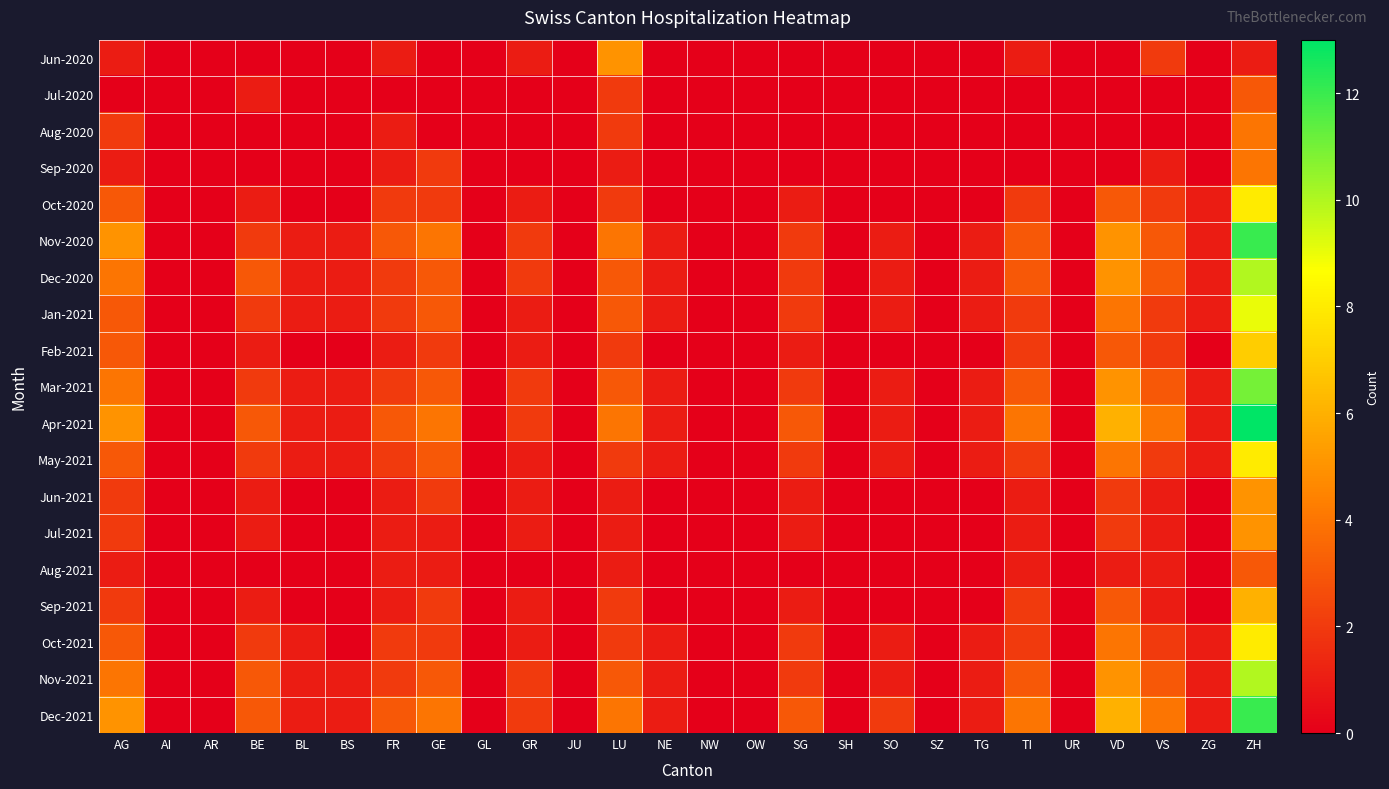

Reading left to right, list all the values displayed in this chart.

Jun-2020: AG=1	AI=0	AR=0	BE=0	BL=0	BS=0	FR=1	GE=0	GL=0	GR=1	JU=0	LU=5	NE=0	NW=0	OW=0	SG=0	SH=0	SO=0	SZ=0	TG=0	TI=1	UR=0	VD=0	VS=2	ZG=0	ZH=1
Jul-2020: AG=0	AI=0	AR=0	BE=1	BL=0	BS=0	FR=0	GE=0	GL=0	GR=0	JU=0	LU=2	NE=0	NW=0	OW=0	SG=0	SH=0	SO=0	SZ=0	TG=0	TI=0	UR=0	VD=0	VS=0	ZG=0	ZH=3
Aug-2020: AG=2	AI=0	AR=0	BE=0	BL=0	BS=0	FR=1	GE=0	GL=0	GR=0	JU=0	LU=2	NE=0	NW=0	OW=0	SG=0	SH=0	SO=0	SZ=0	TG=0	TI=0	UR=0	VD=0	VS=0	ZG=0	ZH=4
Sep-2020: AG=1	AI=0	AR=0	BE=0	BL=0	BS=0	FR=1	GE=2	GL=0	GR=0	JU=0	LU=1	NE=0	NW=0	OW=0	SG=0	SH=0	SO=0	SZ=0	TG=0	TI=0	UR=0	VD=0	VS=1	ZG=0	ZH=4
Oct-2020: AG=3	AI=0	AR=0	BE=1	BL=0	BS=0	FR=2	GE=2	GL=0	GR=1	JU=0	LU=2	NE=0	NW=0	OW=0	SG=1	SH=0	SO=0	SZ=0	TG=0	TI=2	UR=0	VD=3	VS=2	ZG=1	ZH=8
Nov-2020: AG=5	AI=0	AR=0	BE=2	BL=1	BS=1	FR=3	GE=4	GL=0	GR=2	JU=0	LU=4	NE=1	NW=0	OW=0	SG=2	SH=0	SO=1	SZ=0	TG=1	TI=3	UR=0	VD=5	VS=3	ZG=1	ZH=12
Dec-2020: AG=4	AI=0	AR=0	BE=3	BL=1	BS=1	FR=2	GE=3	GL=0	GR=2	JU=0	LU=3	NE=1	NW=0	OW=0	SG=2	SH=0	SO=1	SZ=0	TG=1	TI=3	UR=0	VD=5	VS=3	ZG=1	ZH=10
Jan-2021: AG=3	AI=0	AR=0	BE=2	BL=1	BS=1	FR=2	GE=3	GL=0	GR=1	JU=0	LU=3	NE=1	NW=0	OW=0	SG=2	SH=0	SO=1	SZ=0	TG=1	TI=2	UR=0	VD=4	VS=2	ZG=1	ZH=9
Feb-2021: AG=3	AI=0	AR=0	BE=1	BL=0	BS=0	FR=1	GE=2	GL=0	GR=1	JU=0	LU=2	NE=0	NW=0	OW=0	SG=1	SH=0	SO=0	SZ=0	TG=0	TI=2	UR=0	VD=3	VS=2	ZG=0	ZH=7
Mar-2021: AG=4	AI=0	AR=0	BE=2	BL=1	BS=1	FR=2	GE=3	GL=0	GR=2	JU=0	LU=3	NE=1	NW=0	OW=0	SG=2	SH=0	SO=1	SZ=0	TG=1	TI=3	UR=0	VD=5	VS=3	ZG=1	ZH=11
Apr-2021: AG=5	AI=0	AR=0	BE=3	BL=1	BS=1	FR=3	GE=4	GL=0	GR=2	JU=0	LU=4	NE=1	NW=0	OW=0	SG=3	SH=0	SO=1	SZ=0	TG=1	TI=4	UR=0	VD=6	VS=4	ZG=1	ZH=13
May-2021: AG=3	AI=0	AR=0	BE=2	BL=1	BS=1	FR=2	GE=3	GL=0	GR=1	JU=0	LU=2	NE=1	NW=0	OW=0	SG=2	SH=0	SO=1	SZ=0	TG=1	TI=2	UR=0	VD=4	VS=2	ZG=1	ZH=8
Jun-2021: AG=2	AI=0	AR=0	BE=1	BL=0	BS=0	FR=1	GE=2	GL=0	GR=1	JU=0	LU=1	NE=0	NW=0	OW=0	SG=1	SH=0	SO=0	SZ=0	TG=0	TI=1	UR=0	VD=2	VS=1	ZG=0	ZH=5
Jul-2021: AG=2	AI=0	AR=0	BE=1	BL=0	BS=0	FR=1	GE=1	GL=0	GR=1	JU=0	LU=1	NE=0	NW=0	OW=0	SG=1	SH=0	SO=0	SZ=0	TG=0	TI=1	UR=0	VD=2	VS=1	ZG=0	ZH=5
Aug-2021: AG=1	AI=0	AR=0	BE=0	BL=0	BS=0	FR=1	GE=1	GL=0	GR=0	JU=0	LU=1	NE=0	NW=0	OW=0	SG=0	SH=0	SO=0	SZ=0	TG=0	TI=1	UR=0	VD=1	VS=1	ZG=0	ZH=3
Sep-2021: AG=2	AI=0	AR=0	BE=1	BL=0	BS=0	FR=1	GE=2	GL=0	GR=1	JU=0	LU=2	NE=0	NW=0	OW=0	SG=1	SH=0	SO=0	SZ=0	TG=0	TI=2	UR=0	VD=3	VS=1	ZG=0	ZH=6
Oct-2021: AG=3	AI=0	AR=0	BE=2	BL=1	BS=0	FR=2	GE=2	GL=0	GR=1	JU=0	LU=2	NE=1	NW=0	OW=0	SG=2	SH=0	SO=1	SZ=0	TG=1	TI=2	UR=0	VD=4	VS=2	ZG=1	ZH=8
Nov-2021: AG=4	AI=0	AR=0	BE=3	BL=1	BS=1	FR=2	GE=3	GL=0	GR=2	JU=0	LU=3	NE=1	NW=0	OW=0	SG=2	SH=0	SO=1	SZ=0	TG=1	TI=3	UR=0	VD=5	VS=3	ZG=1	ZH=10
Dec-2021: AG=5	AI=0	AR=0	BE=3	BL=1	BS=1	FR=3	GE=4	GL=0	GR=2	JU=0	LU=4	NE=1	NW=0	OW=0	SG=3	SH=0	SO=2	SZ=0	TG=1	TI=4	UR=0	VD=6	VS=4	ZG=1	ZH=12